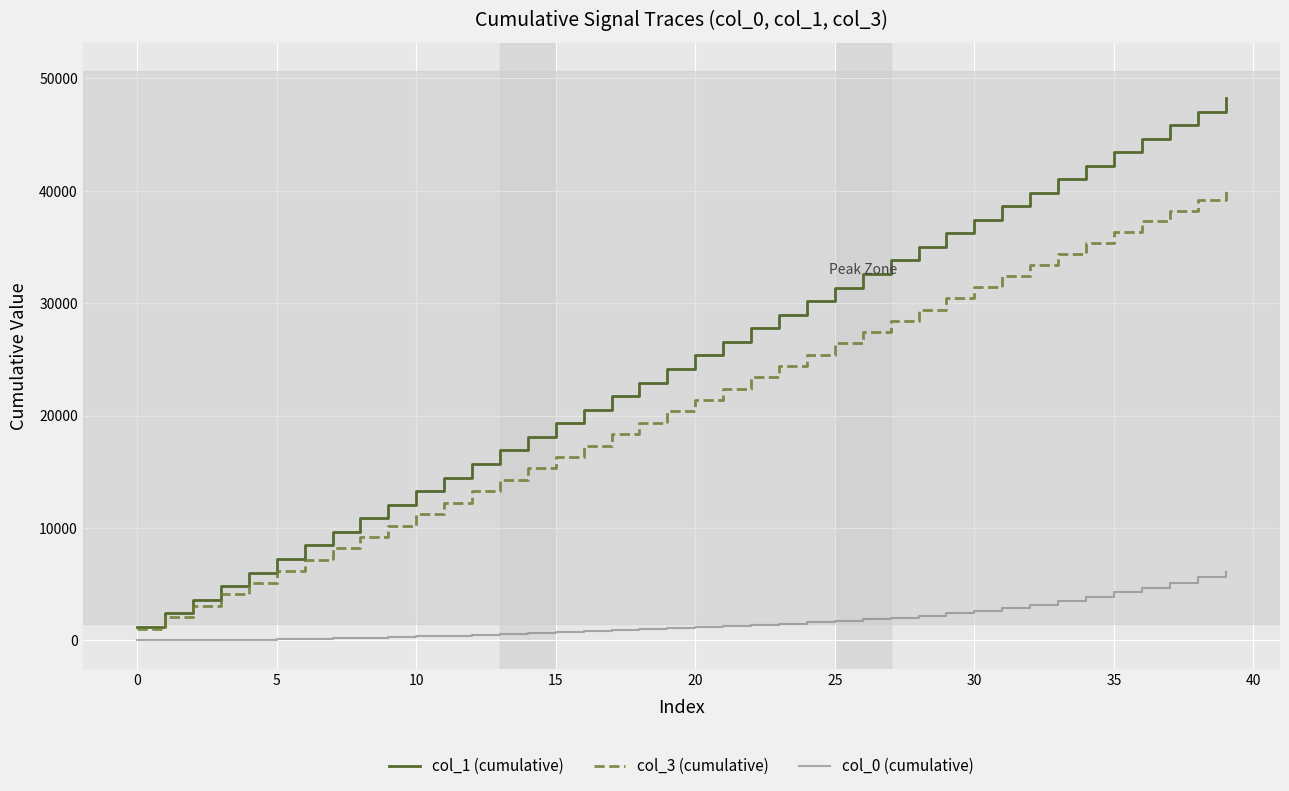

Which series has the largest total across all categories?

col_1 (cumulative)